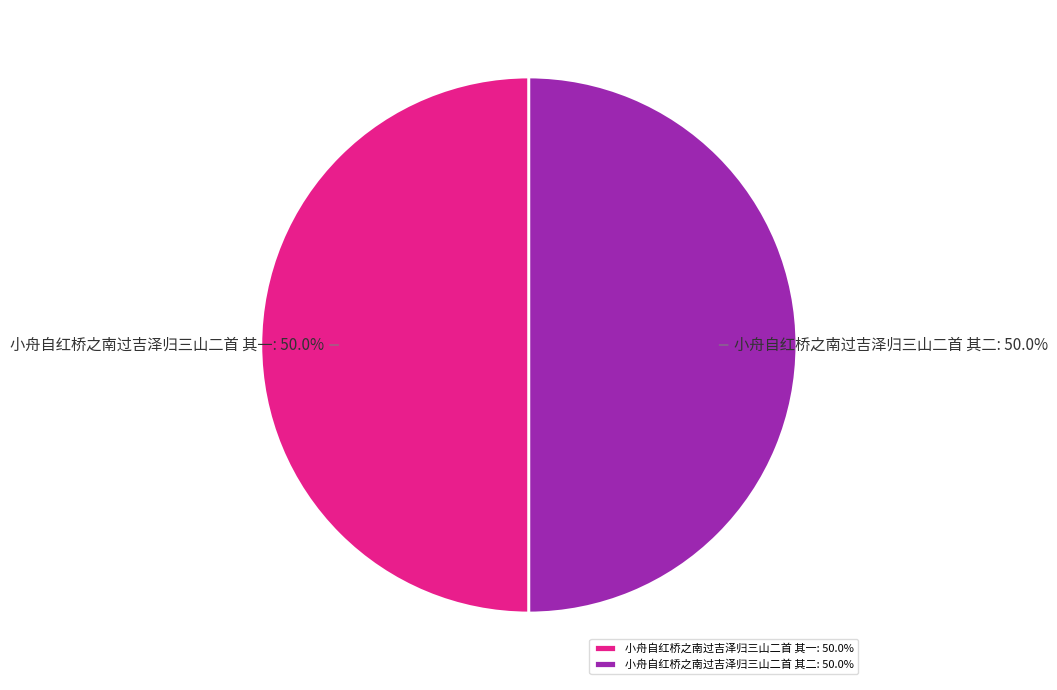

What percentage is NOT represented by 小舟自红桥之南过吉泽归三山二首 其二?

50.0%